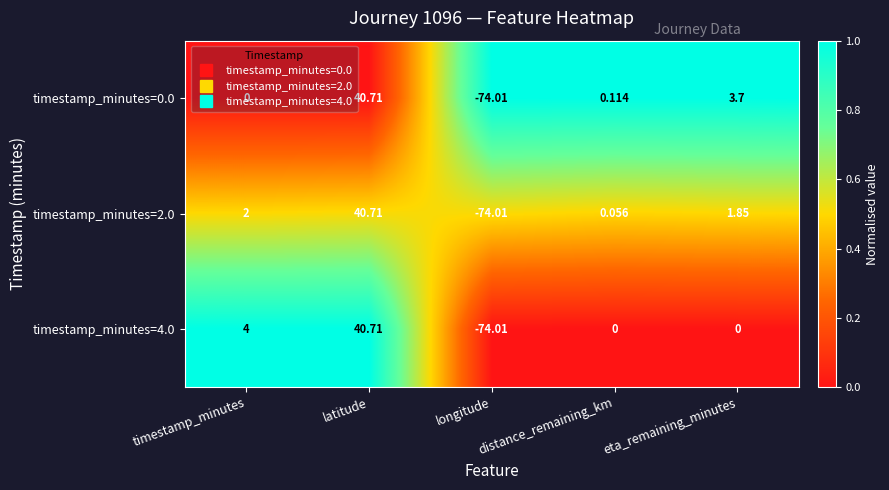

At which label does timestamp_minutes=4.0 reach its peak?

latitude